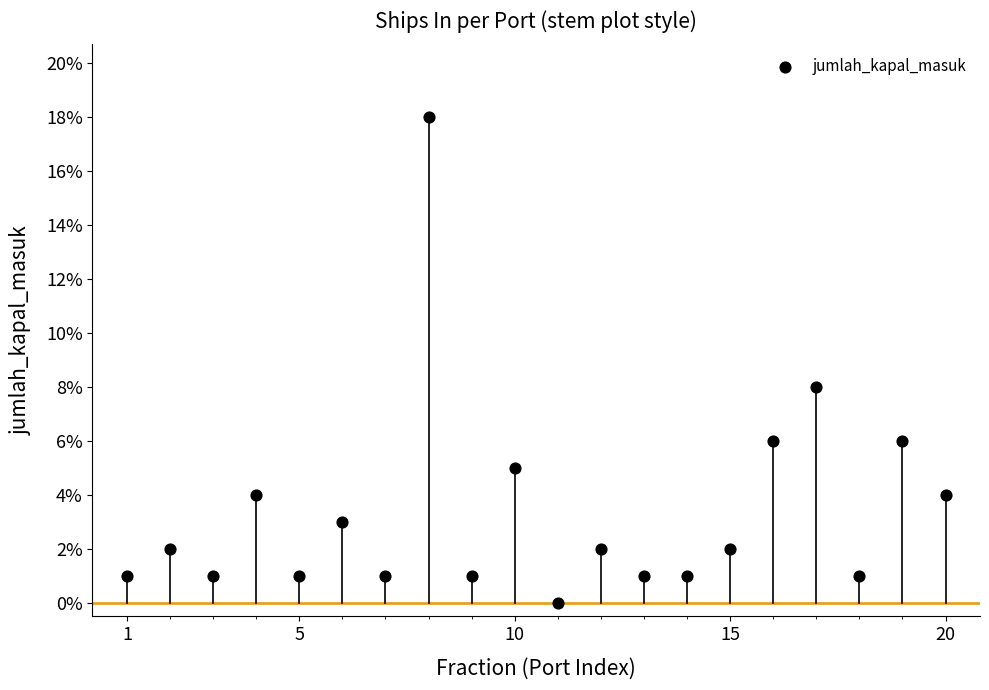

What is the range of Y values (max minus min)?

18